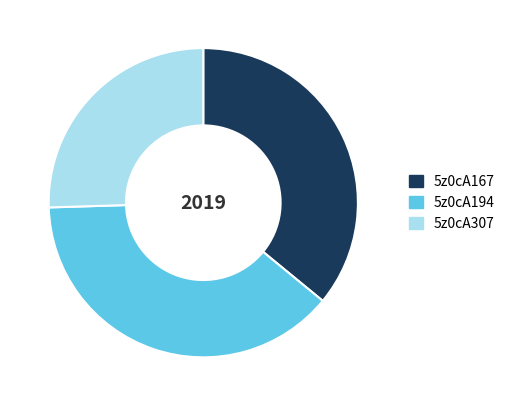

What is the ratio of the value at 5z0cA194 to the value at 5z0cA167?

1.1